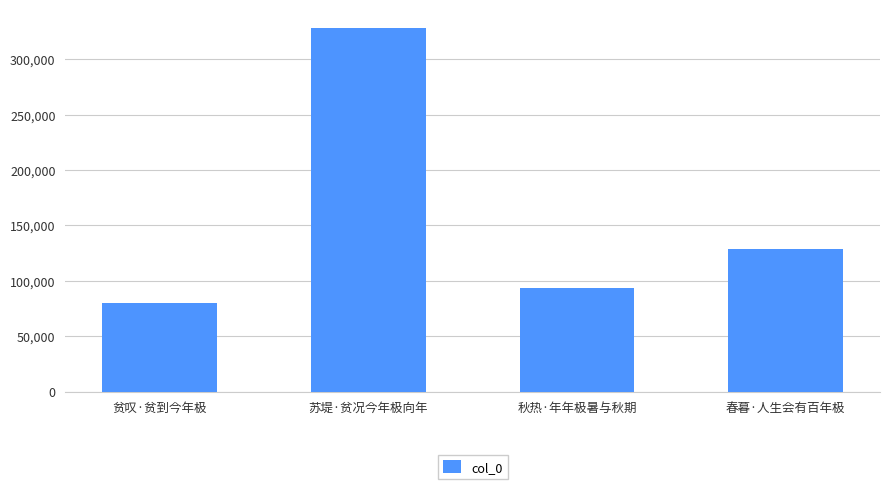

Approximately how many times larger is the value at 苏堤·贫况今年极向年 compared to 秋热·年年极暑与秋期?

3.5